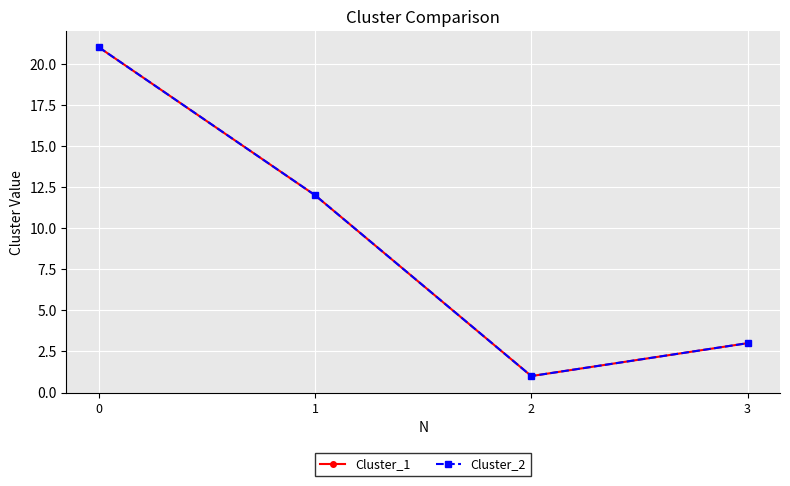

How many lines are shown in the chart?

2